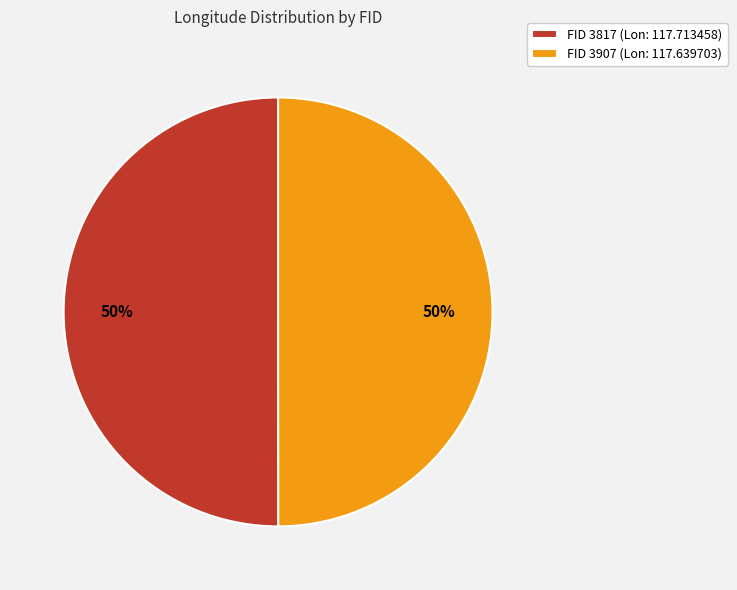

To the nearest percent, what portion does FID 3817 (Lon: 117.713458) represent?

50%